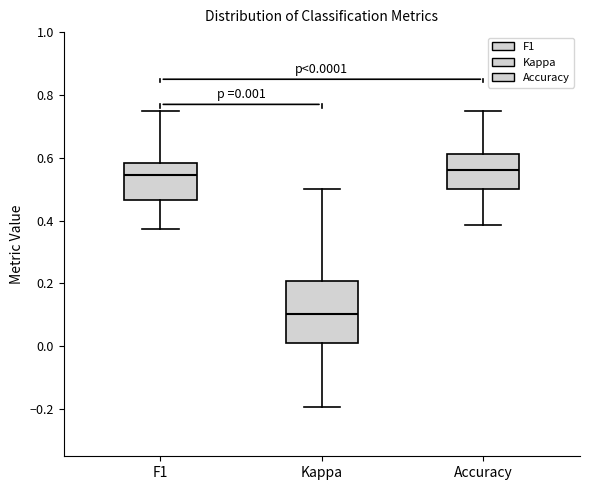

Which box's median line is the lowest?

Kappa